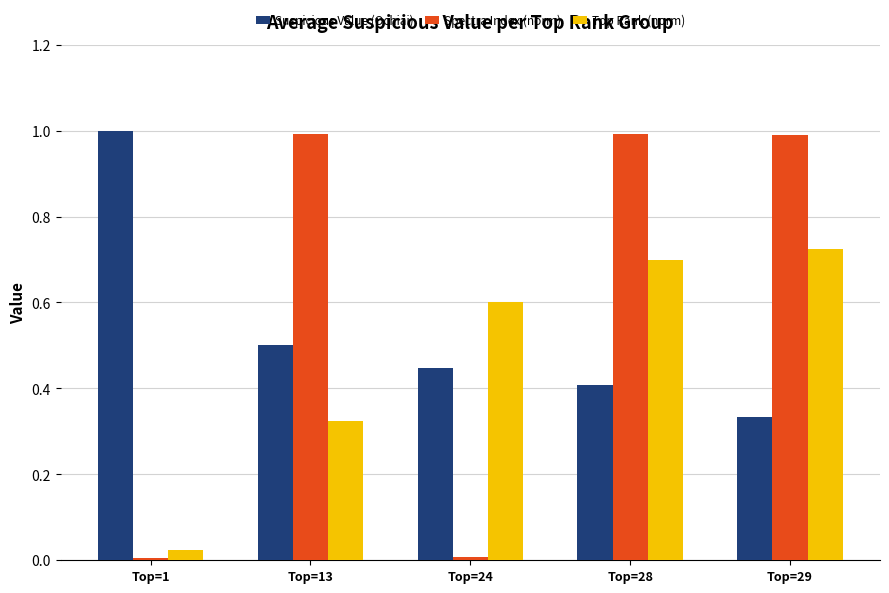

Between Top=1 and Top=13, which series saw the biggest shift?

Spectra Index (norm)